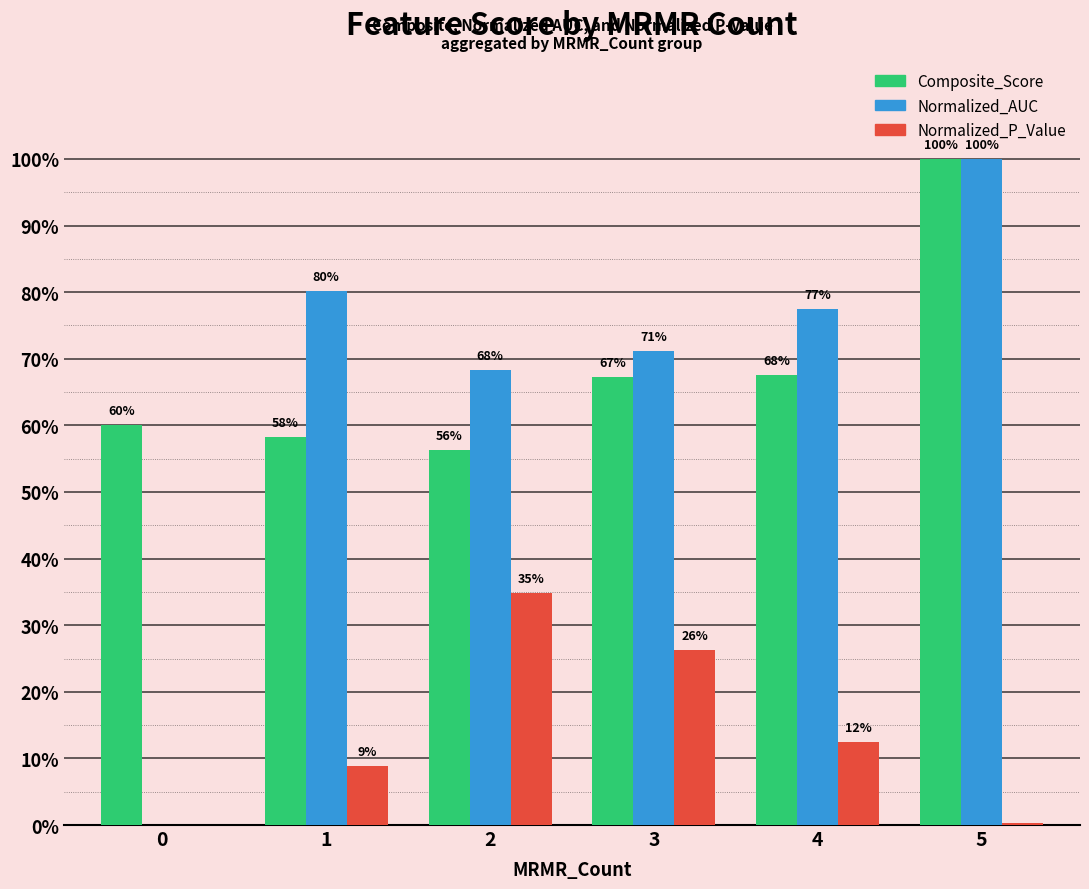

What are all the series names shown in the legend?

Composite_Score, Normalized_AUC, Normalized_P_Value